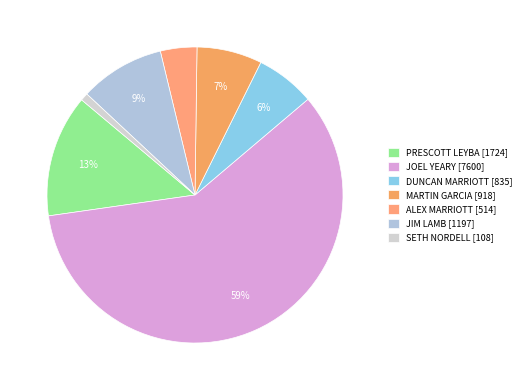

Does any single category account for the majority?

Yes